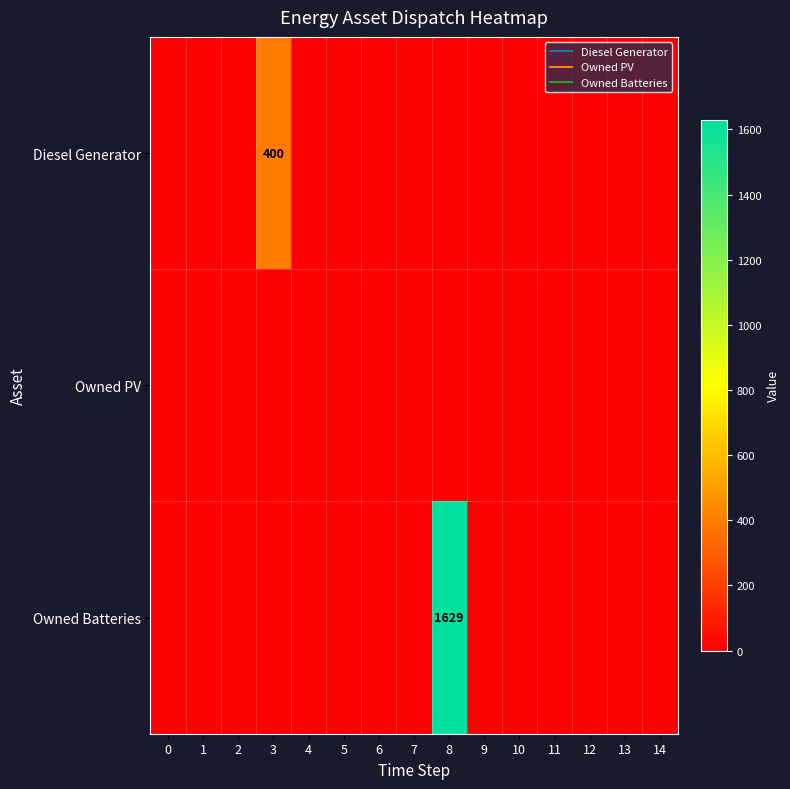

What is the average value of the Owned Batteries series?

109